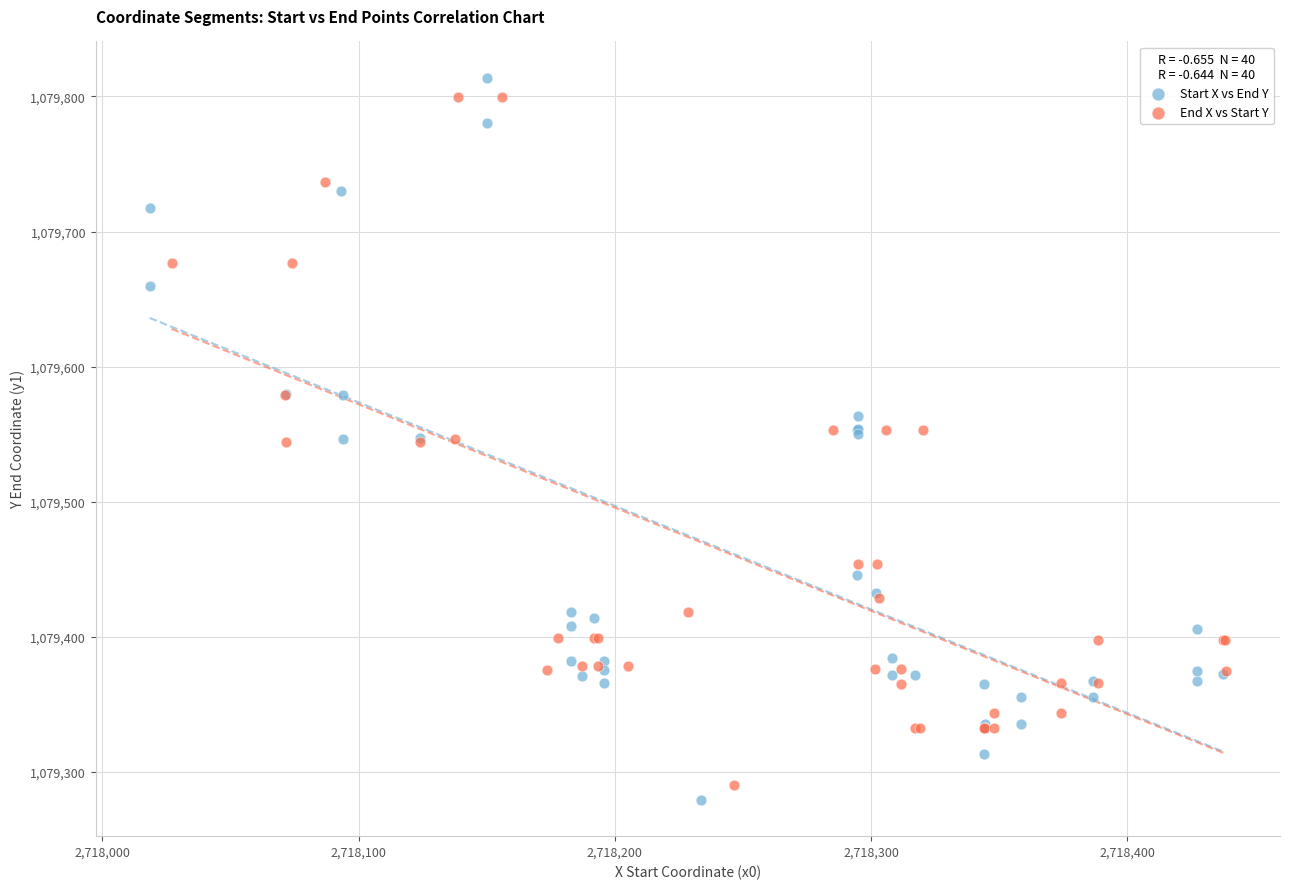

Which series has the widest spread of Y values?

Start X vs End Y